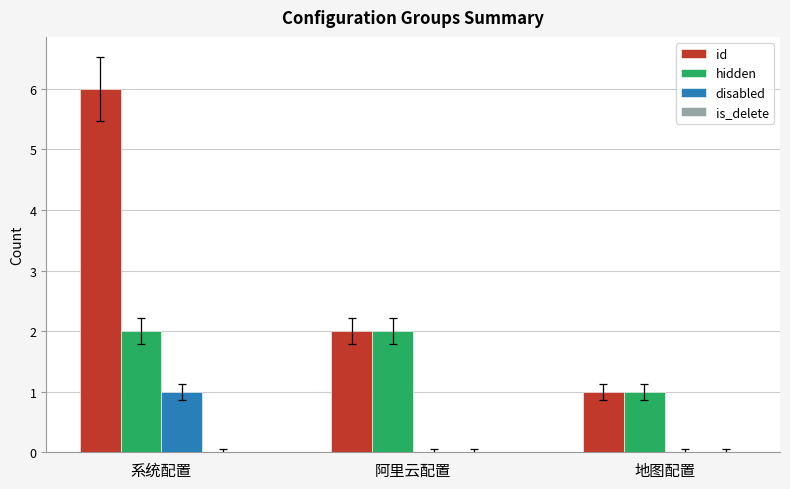

The value of hidden at 阿里云配置 is 2. True or false?

True